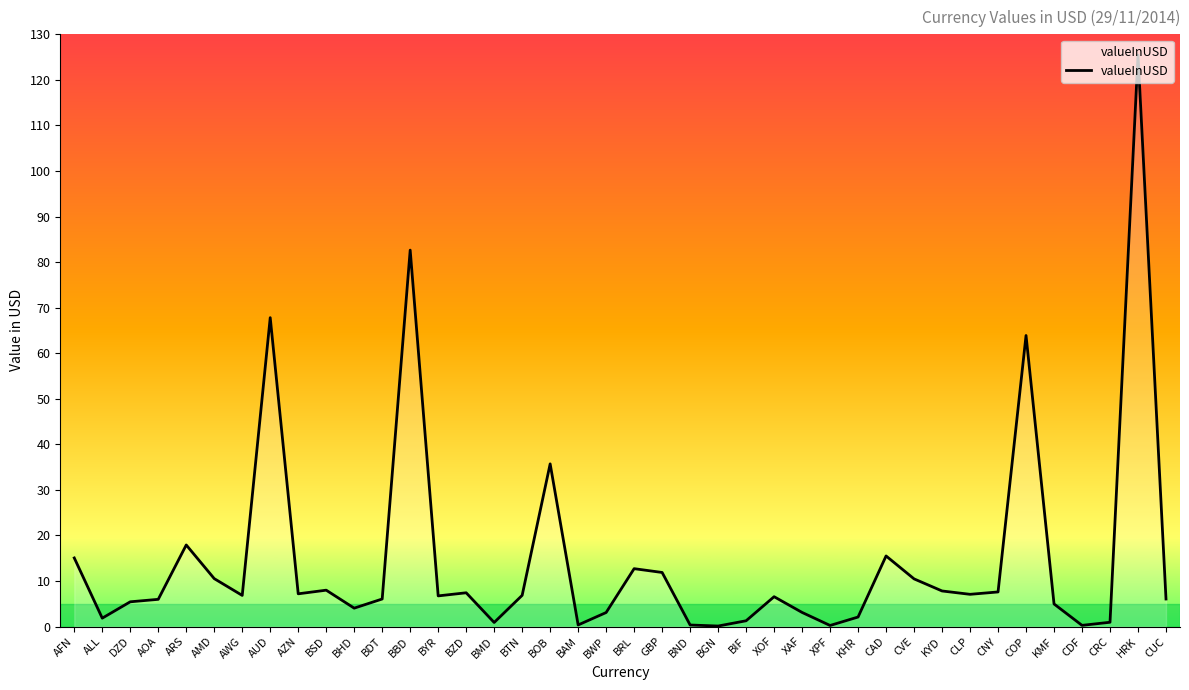

What is the change in value from BOB to HRK?

+89.7